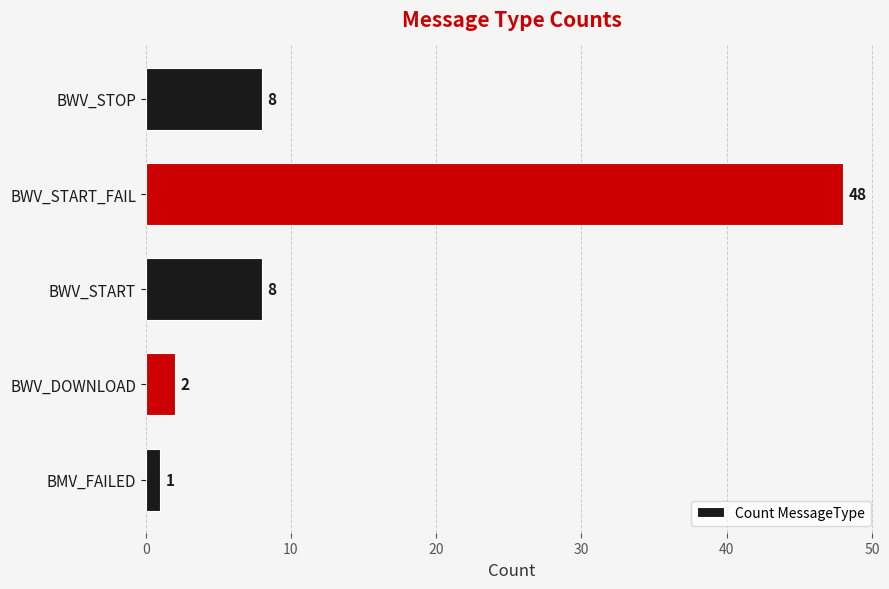

Are the bars grouped side by side (vs. stacked)?

No